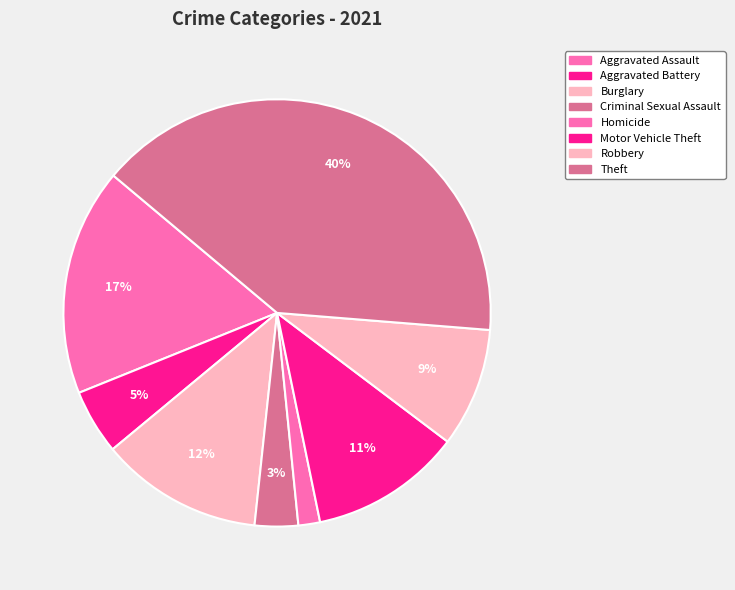

How many slices are in this pie chart?

8